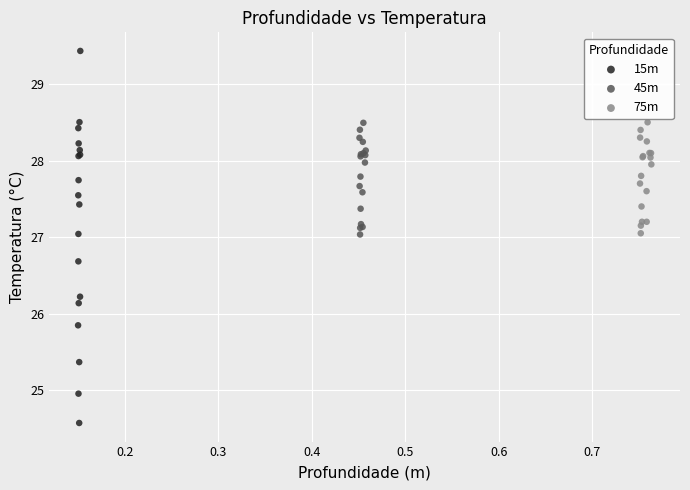

Which series reaches the maximum Y coordinate?

15m